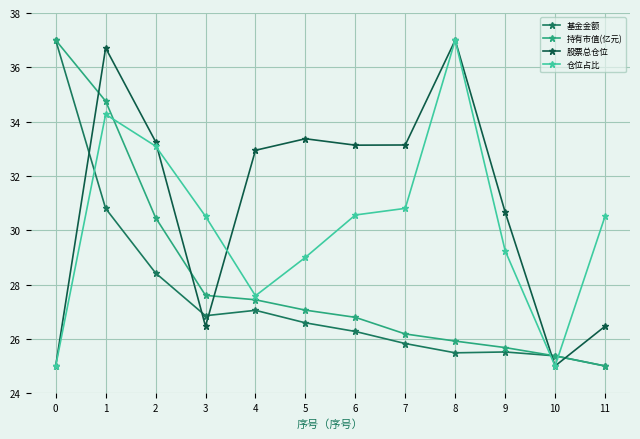

Rank the series at 3 from highest to lowest value.

仓位占比, 持有市值(亿元), 基金金额, 股票总仓位